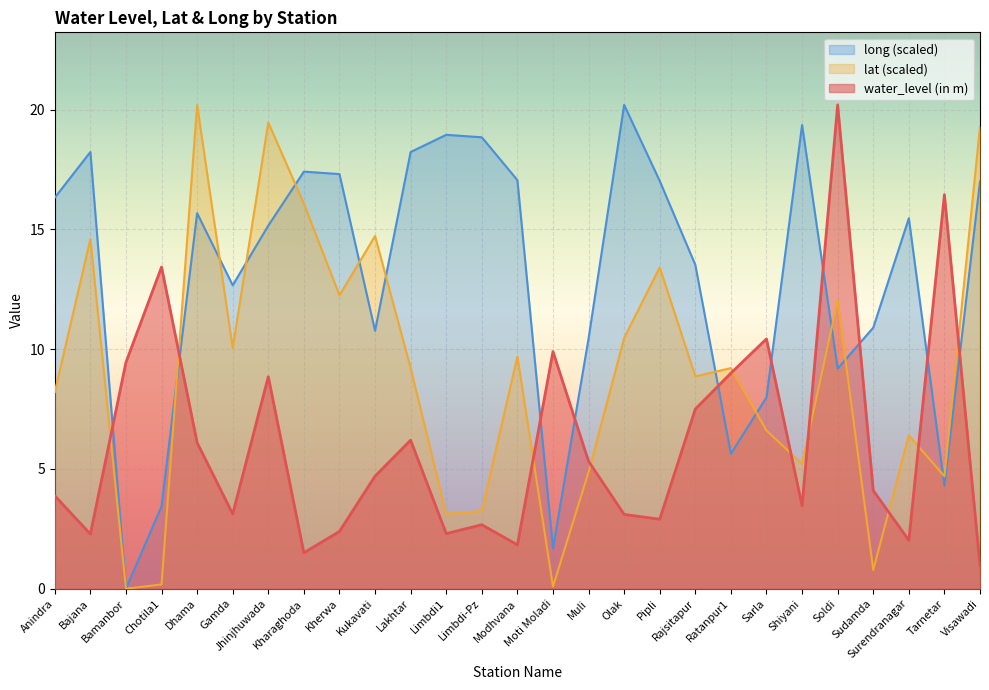

How many data points in long are less than 15?

12